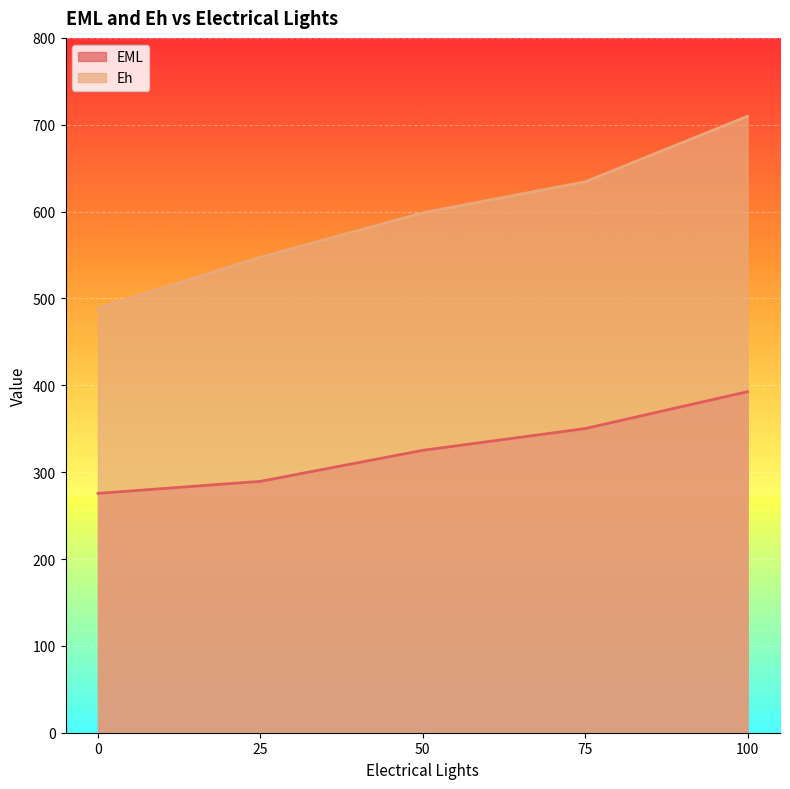

List the series in order of their peak value, lowest first.

EML, Eh